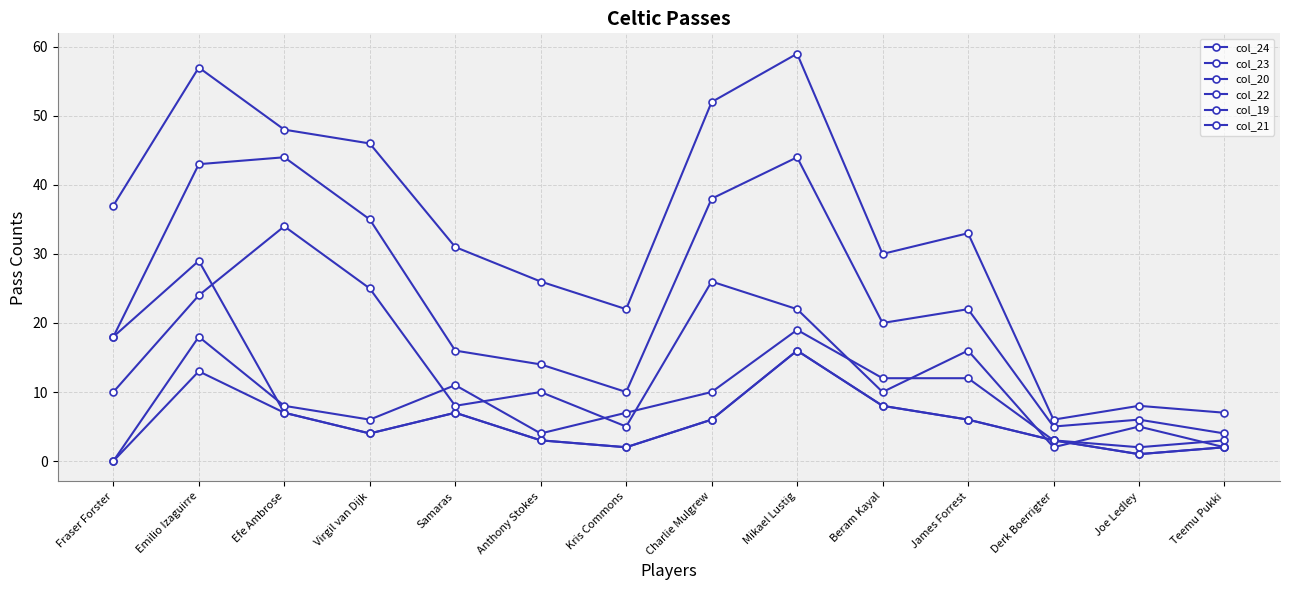

Does the chart have visible grid lines?

Yes